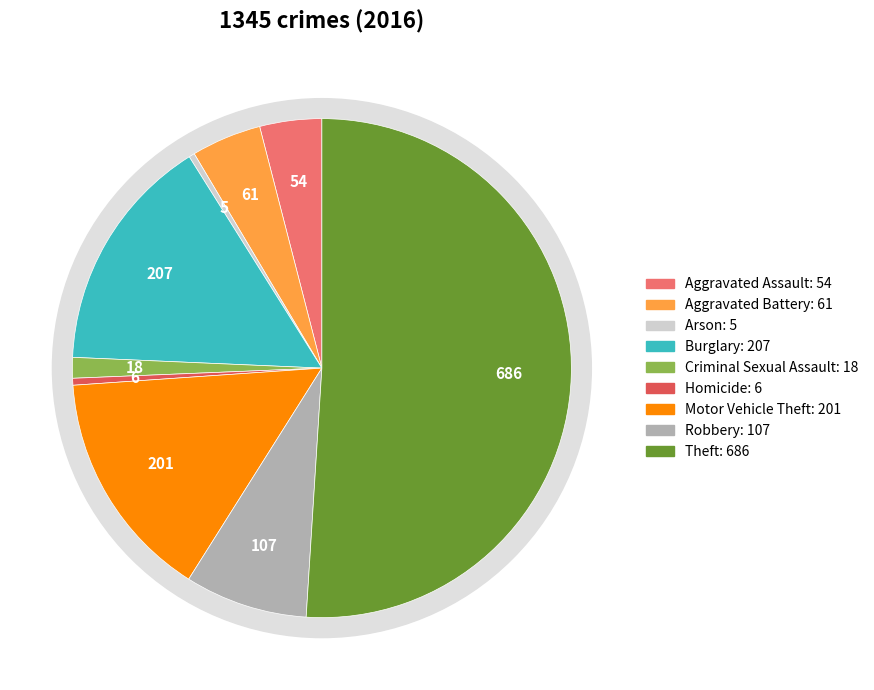

Rank the categories by value from highest to lowest.

Theft, Burglary, Motor Vehicle Theft, Robbery, Aggravated Battery, Aggravated Assault, Criminal Sexual Assault, Homicide, Arson